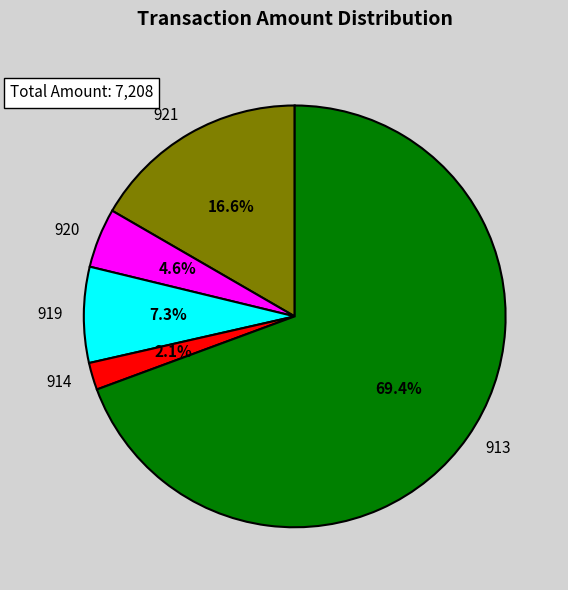

To the nearest percent, what is the combined percentage of 913 and 920?

74%